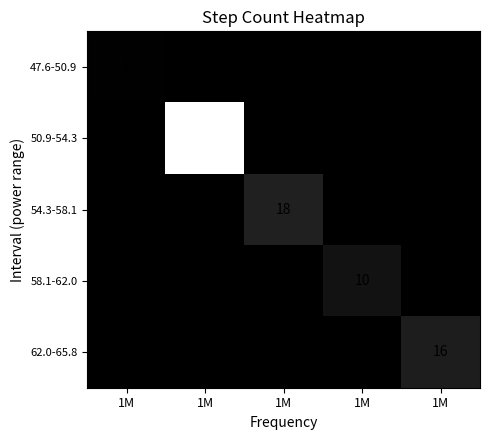

Count the number of categories in the chart.

5